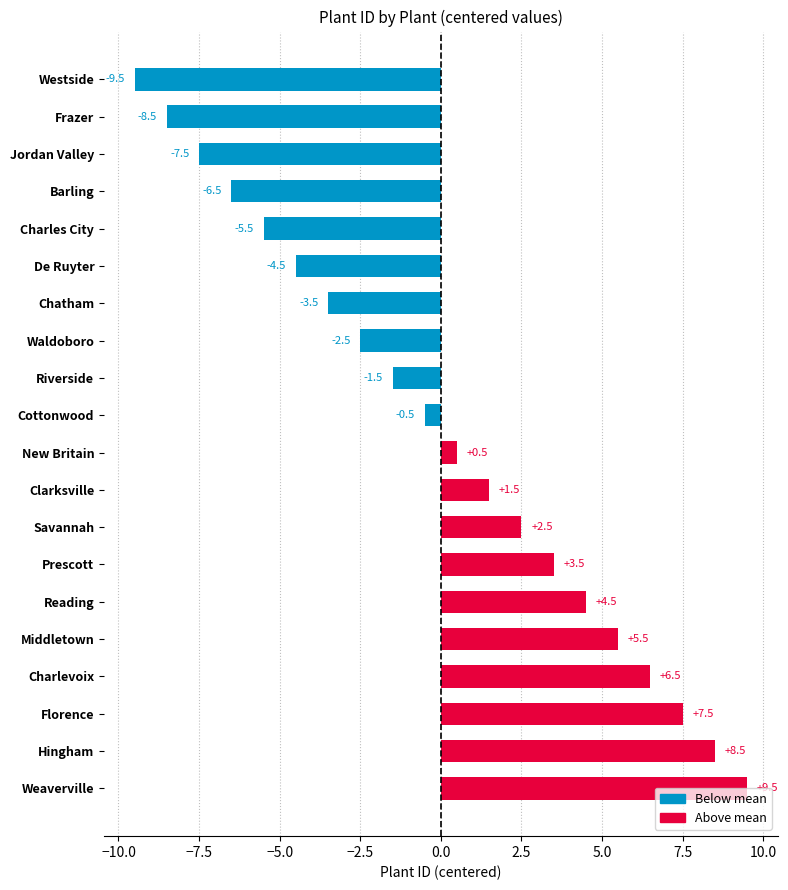

Which category has the lowest value across all series?

Westside